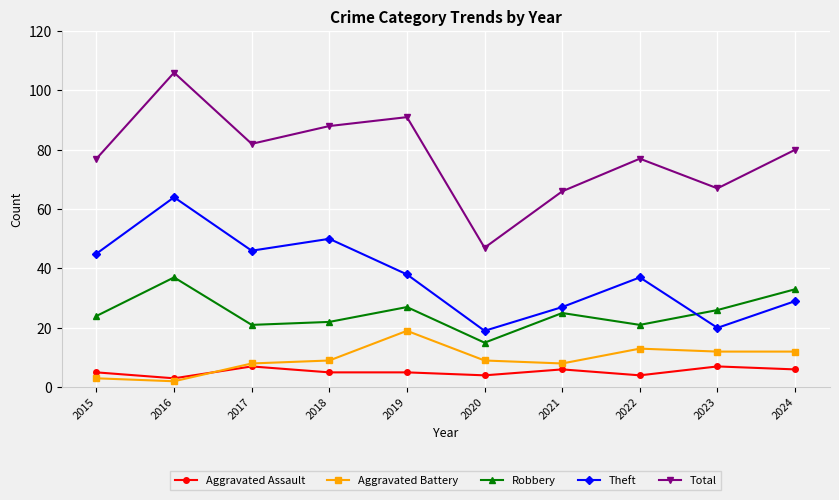

Reading left to right, transcribe all the data shown in this chart.

Aggravated Assault: 2015=5	2016=3	2017=7	2018=5	2019=5	2020=4	2021=6	2022=4	2023=7	2024=6
Aggravated Battery: 2015=3	2016=2	2017=8	2018=9	2019=19	2020=9	2021=8	2022=13	2023=12	2024=12
Robbery: 2015=24	2016=37	2017=21	2018=22	2019=27	2020=15	2021=25	2022=21	2023=26	2024=33
Theft: 2015=45	2016=64	2017=46	2018=50	2019=38	2020=19	2021=27	2022=37	2023=20	2024=29
Total: 2015=77	2016=106	2017=82	2018=88	2019=91	2020=47	2021=66	2022=77	2023=67	2024=80